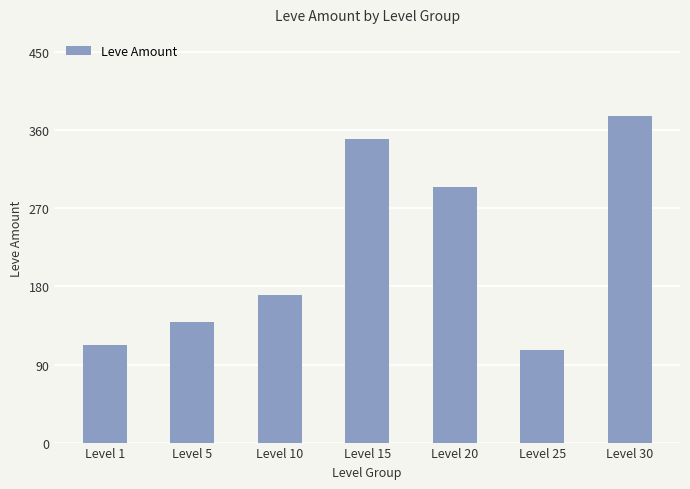

Reading left to right, what are all the values shown in this chart?

Level 1=113	Level 5=139	Level 10=170	Level 15=350	Level 20=295	Level 25=107	Level 30=377